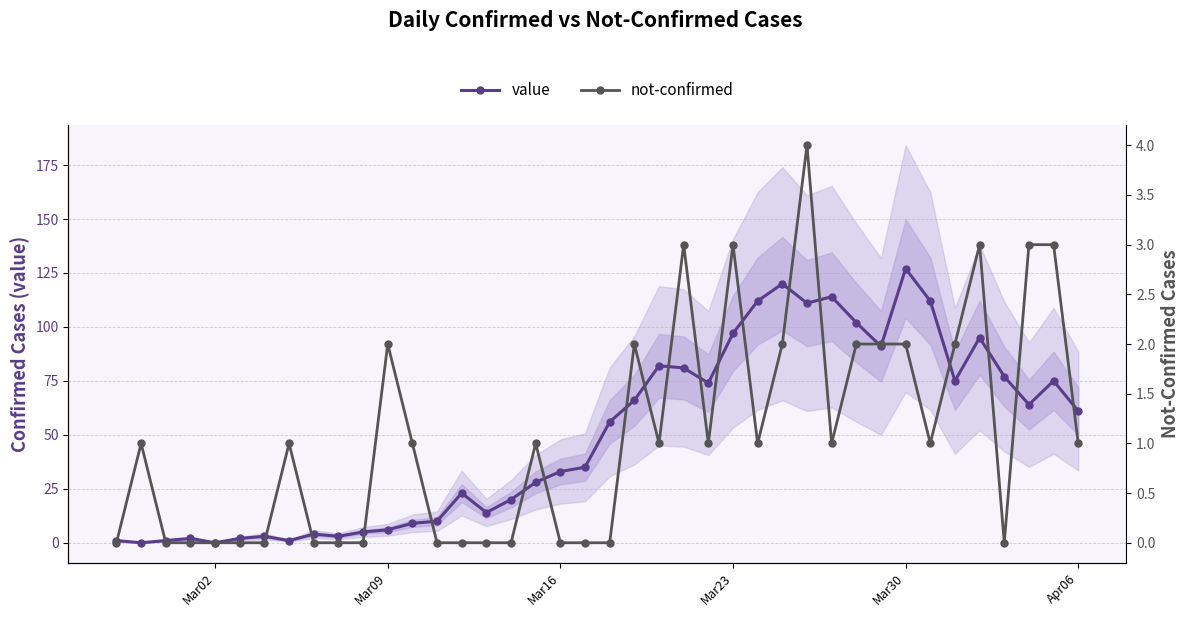

True or false: value has more than 0 points higher than both neighbors.

True